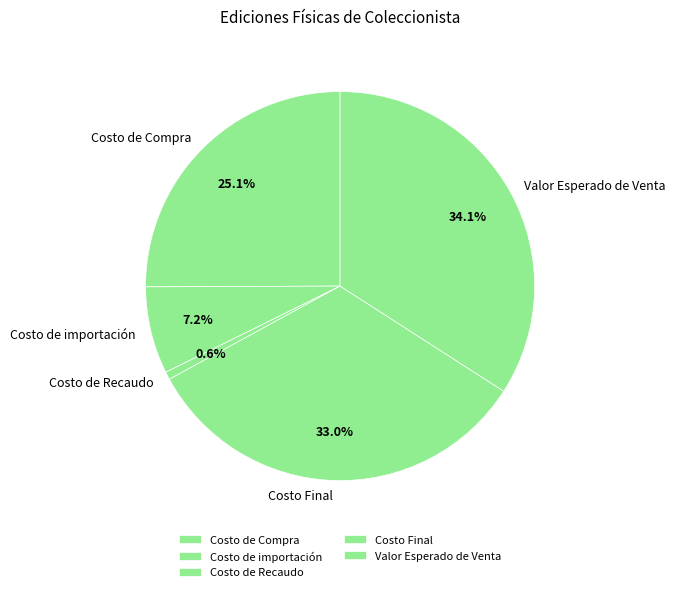

Which has a higher value, Costo de Compra or Costo Final?

Costo Final